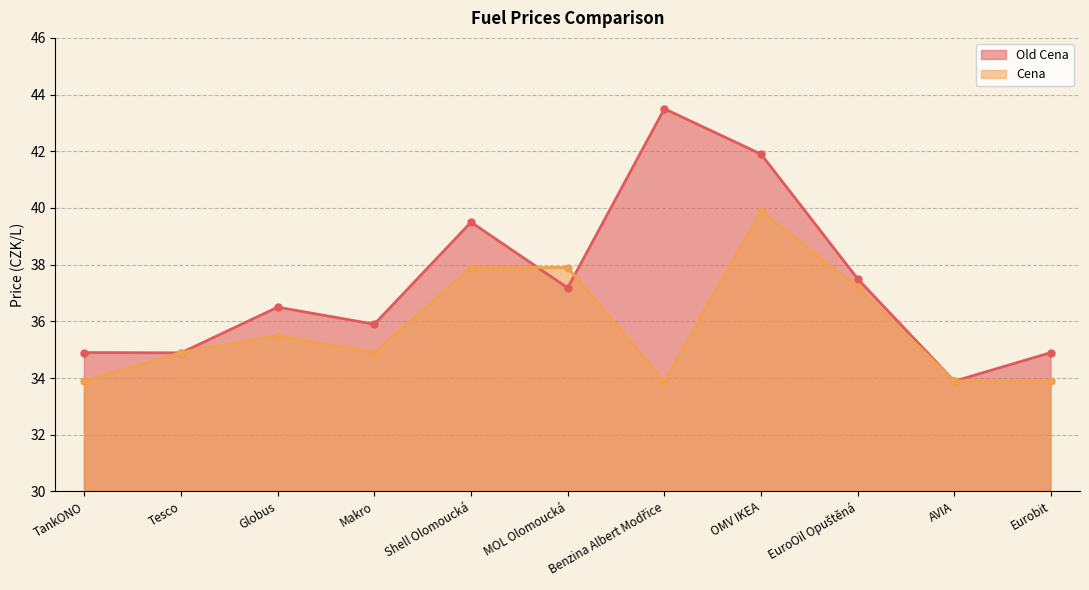

Reading right to left, what are all the values shown in this chart?

Old Cena: Eurobit=34.9	AVIA=33.9	EuroOil Opuštěná=37.5	OMV IKEA=41.9	Benzina Albert Modřice=43.5	MOL Olomoucká=37.2	Shell Olomoucká=39.5	Makro=35.9	Globus=36.5	Tesco=34.9	TankONO=34.9
Cena: Eurobit=33.9	AVIA=33.9	EuroOil Opuštěná=37.2	OMV IKEA=39.9	Benzina Albert Modřice=33.9	MOL Olomoucká=37.9	Shell Olomoucká=37.9	Makro=34.9	Globus=35.5	Tesco=34.9	TankONO=33.9